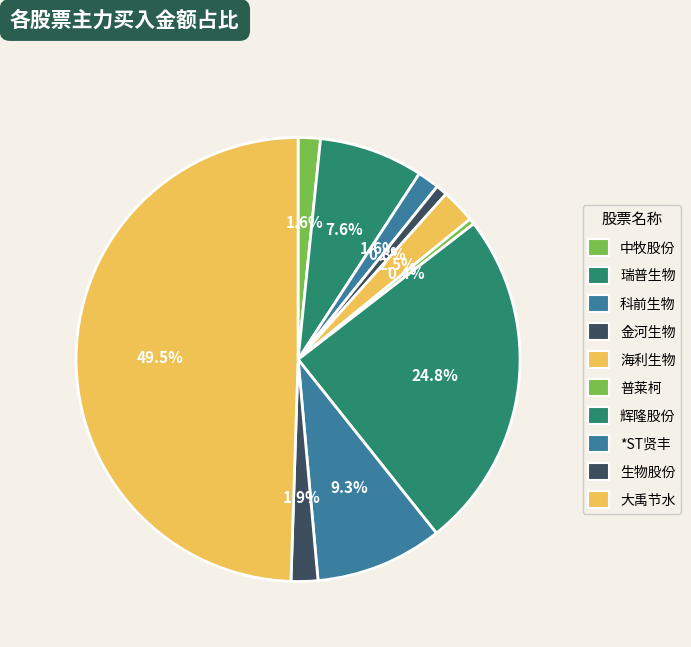

How many segments does this pie chart have?

10